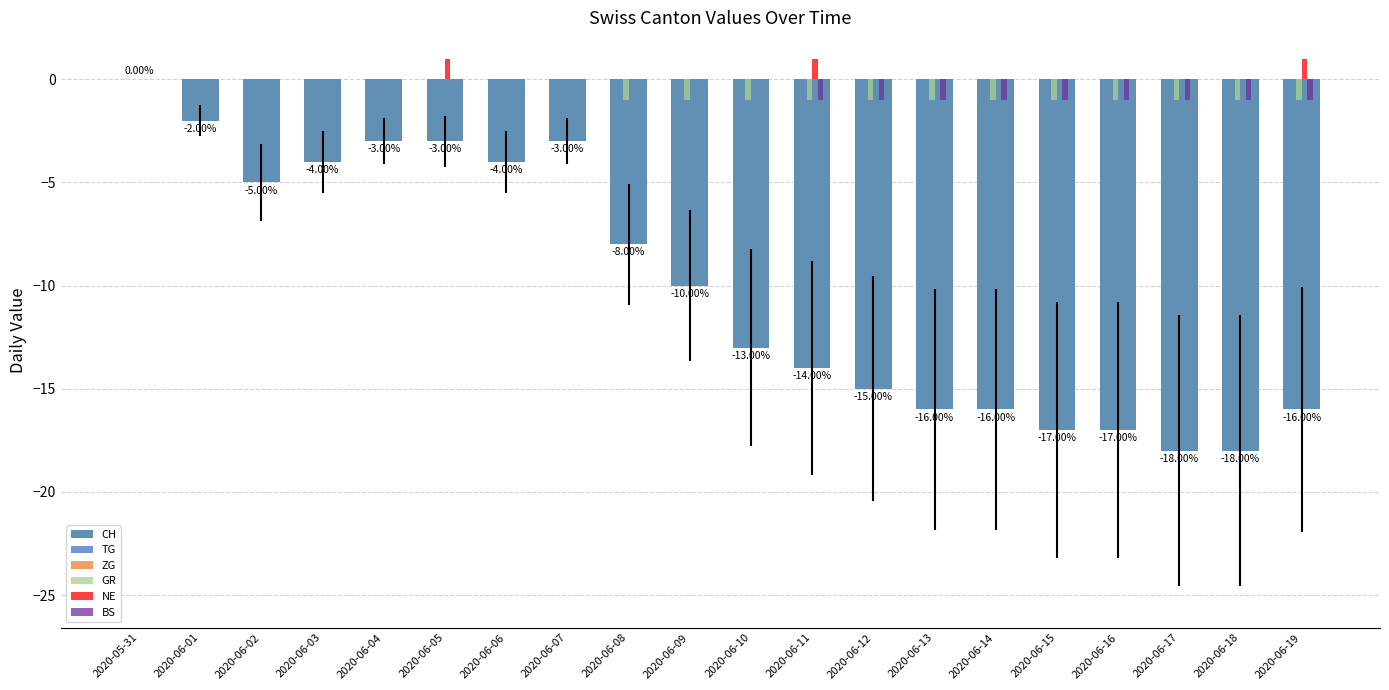

What is the approximate value of BS at 2020-06-12?

-1